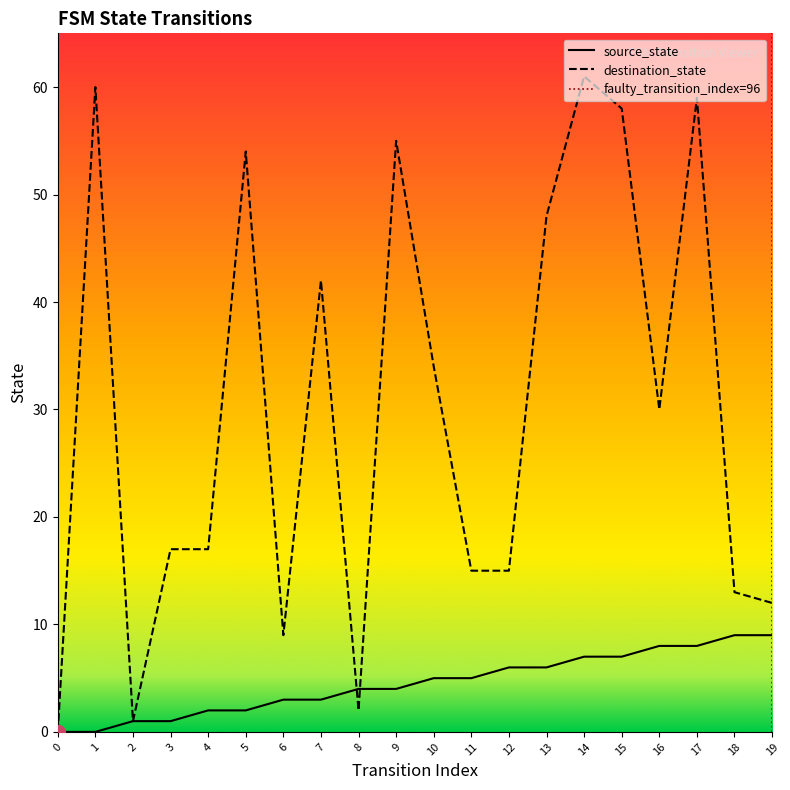

How many interior local valleys does the destination_state series have?

4